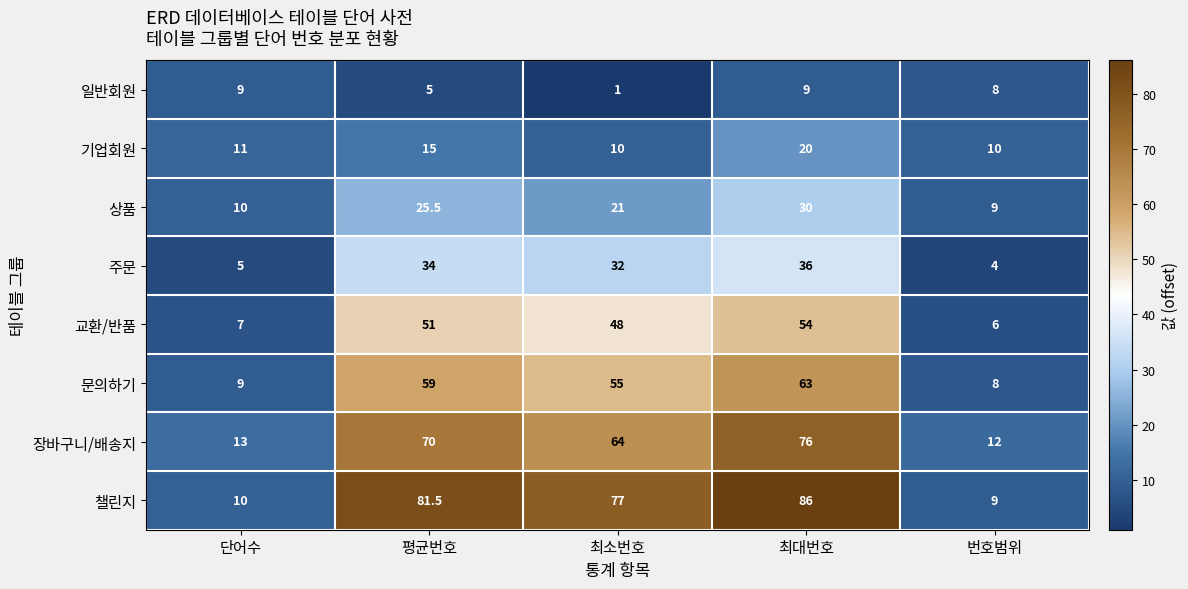

Which series has the largest total across all categories?

챌린지